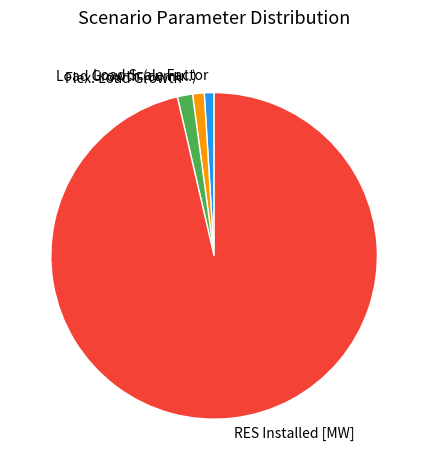

Does any single category account for the majority?

Yes